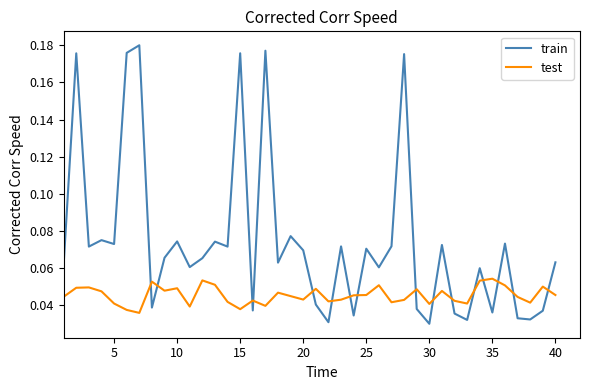

True or false: test and train intersect in this chart.

True